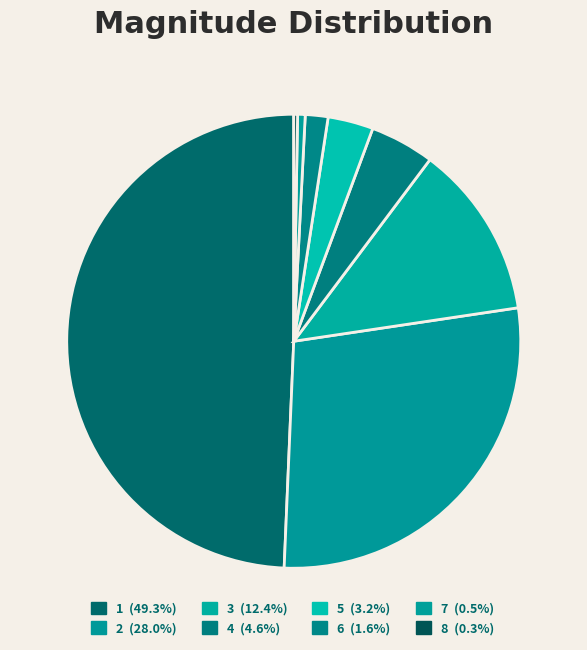

Which category has the biggest portion of the pie?

1